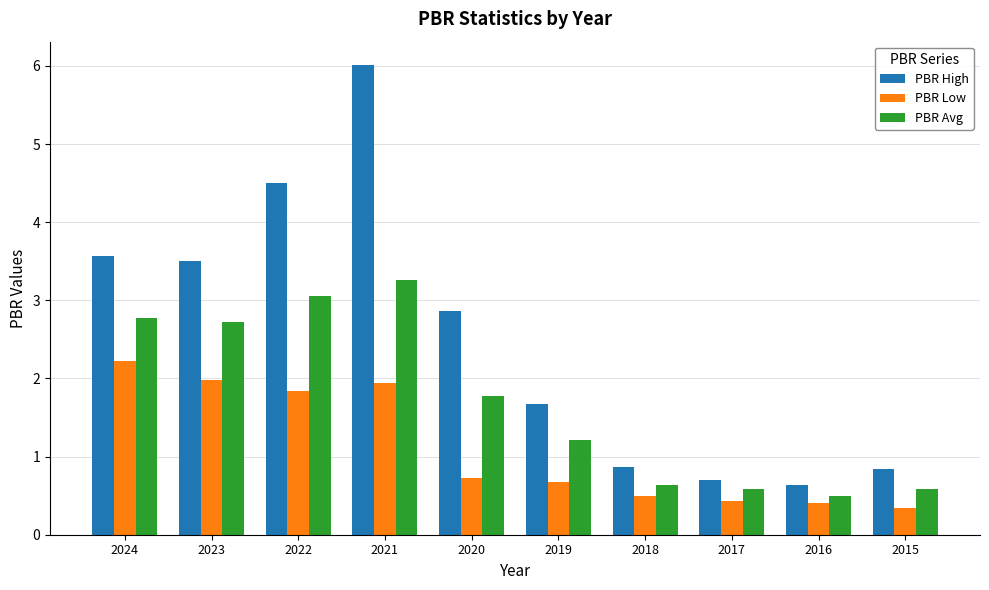

What is the minimum value shown in the chart?

0.3